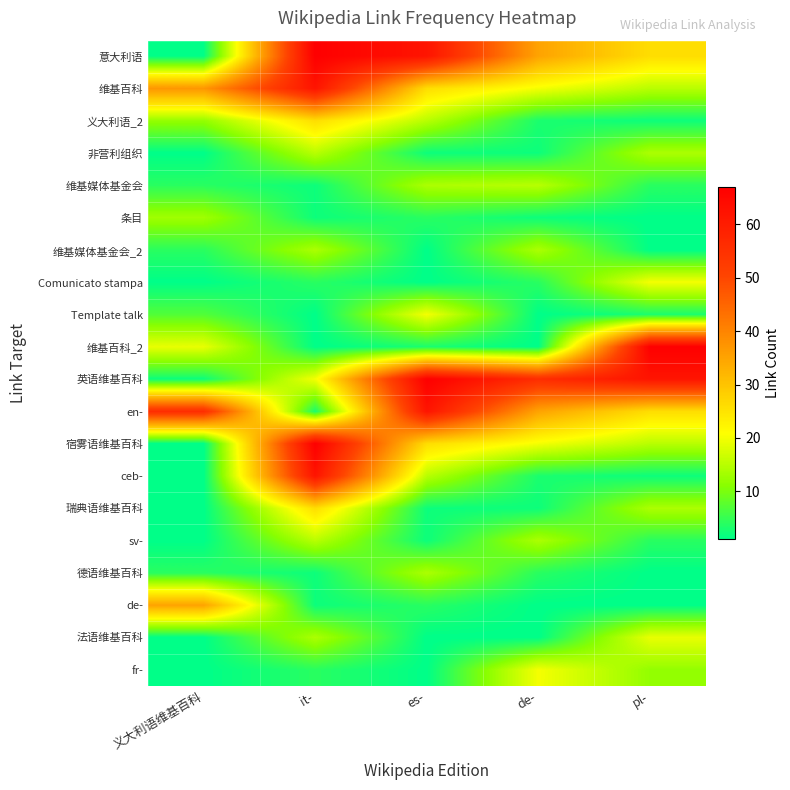

Reading left to right, what are all the values shown in this chart?

意大利语: 义大利语维基百科=1	it-=67	es-=62	de-=35	pl-=26
维基百科: 义大利语维基百科=37	it-=62	es-=26	de-=20	pl-=15
义大利语_2: 义大利语维基百科=12	it-=26	es-=15	de-=3	pl-=2
非营利组织: 义大利语维基百科=1	it-=15	es-=2	de-=2	pl-=14
维基媒体基金会: 义大利语维基百科=4	it-=2	es-=14	de-=15	pl-=4
条目: 义大利语维基百科=13	it-=2	es-=4	de-=2	pl-=1
维基媒体基金会_2: 义大利语维基百科=4	it-=14	es-=1	de-=14	pl-=1
Comunicato stampa: 义大利语维基百科=1	it-=4	es-=1	de-=4	pl-=20
Template talk: 义大利语维基百科=7	it-=1	es-=20	de-=1	pl-=3
维基百科_2: 义大利语维基百科=19	it-=1	es-=3	de-=1	pl-=67
英语维基百科: 义大利语维基百科=2	it-=20	es-=67	de-=56	pl-=62
en-: 义大利语维基百科=56	it-=3	es-=62	de-=35	pl-=26
宿雾语维基百科: 义大利语维基百科=1	it-=67	es-=26	de-=20	pl-=15
ceb-: 义大利语维基百科=1	it-=62	es-=15	de-=3	pl-=2
瑞典语维基百科: 义大利语维基百科=1	it-=26	es-=2	de-=2	pl-=14
sv-: 义大利语维基百科=1	it-=15	es-=2	de-=14	pl-=4
德语维基百科: 义大利语维基百科=4	it-=2	es-=14	de-=4	pl-=1
de-: 义大利语维基百科=35	it-=2	es-=4	de-=1	pl-=1
法语维基百科: 义大利语维基百科=1	it-=14	es-=1	de-=1	pl-=19
fr-: 义大利语维基百科=1	it-=4	es-=1	de-=20	pl-=12